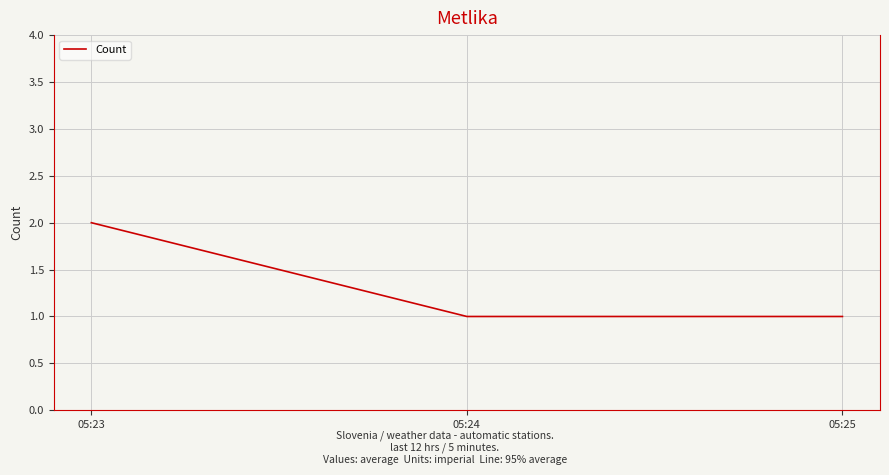

Approximately how many times larger is the value at 05:24 compared to 05:23?

0.5